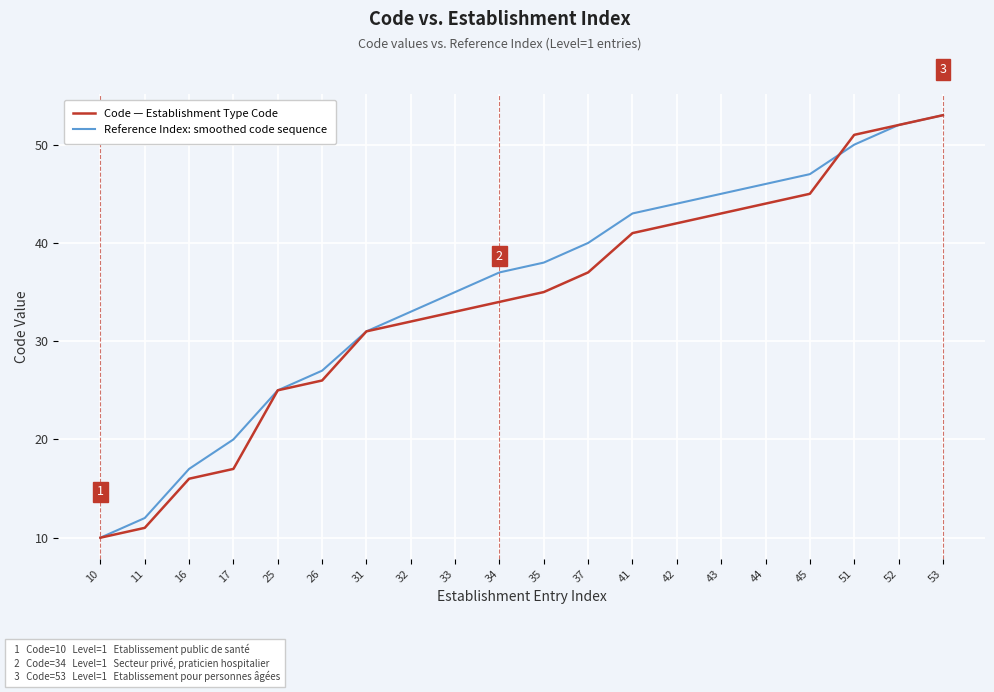

Read the Code — Establishment Type Code value at 10, to the nearest 10.

10